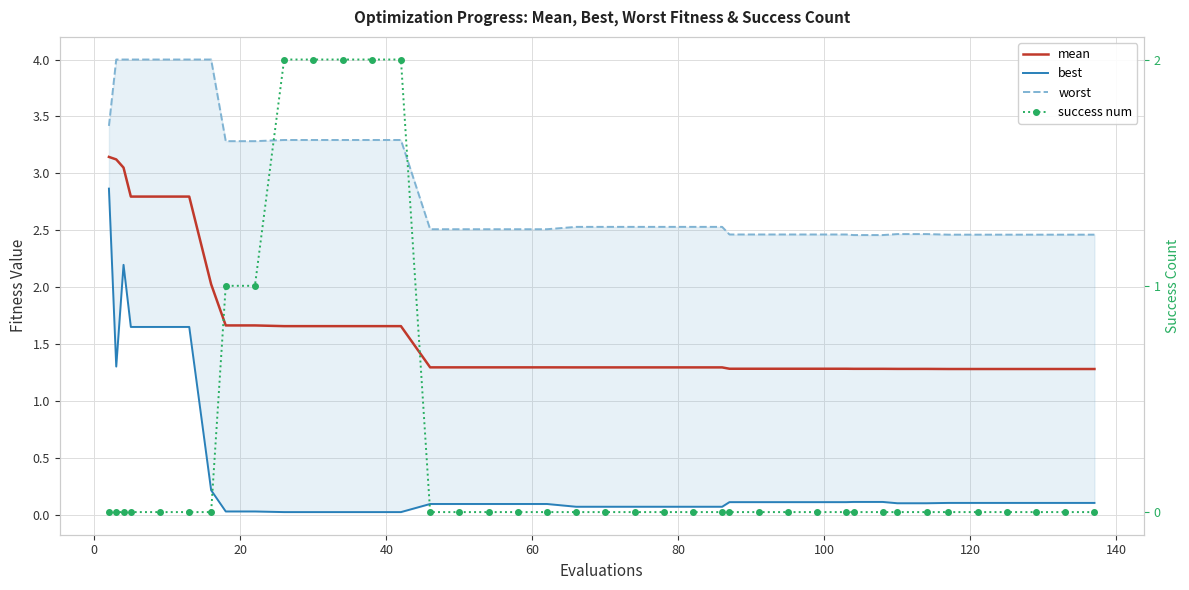

Count the number of categories in the chart.

40